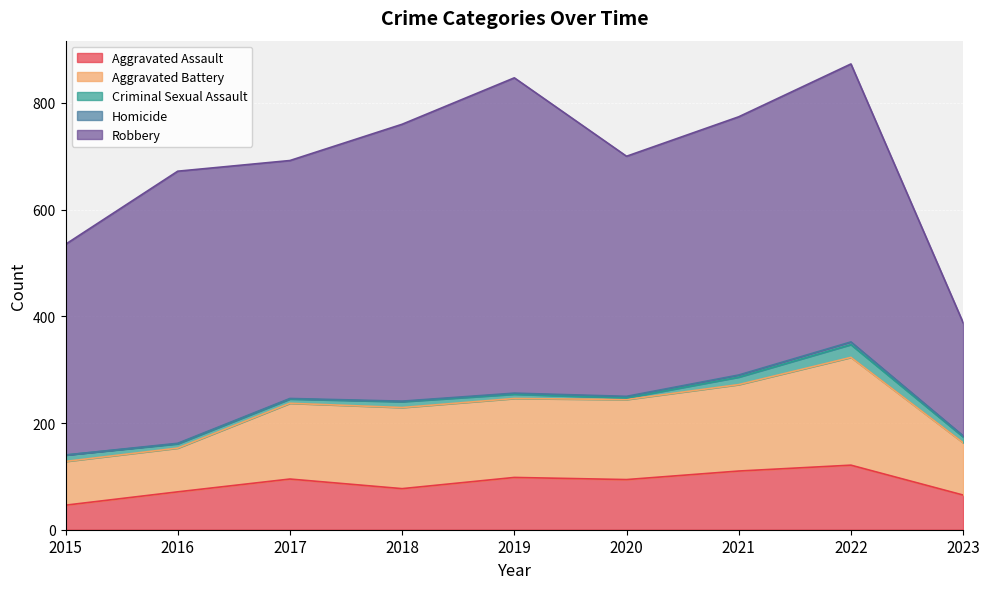

Count the number of data series in this chart.

5